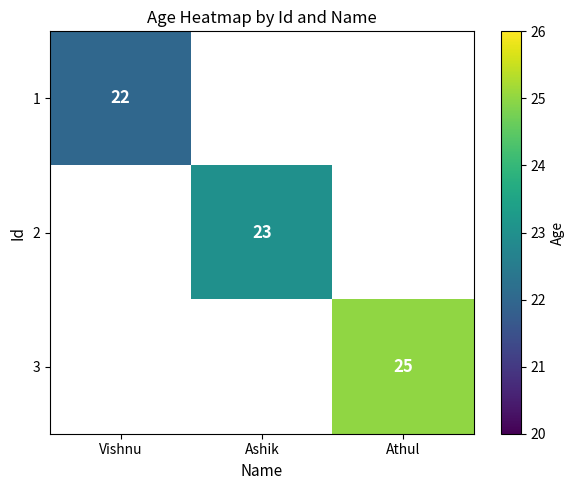

The value of 1 at Vishnu is 22. True or false?

True